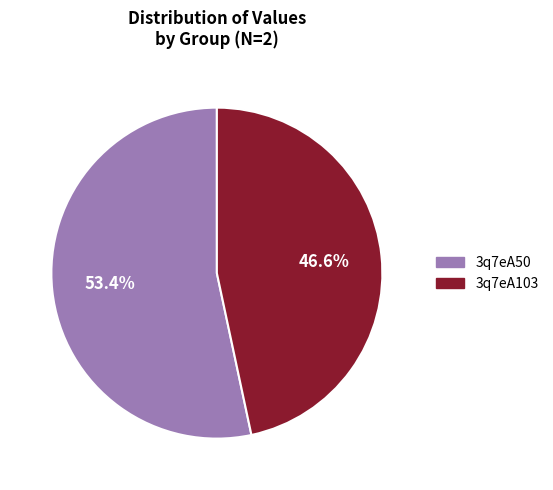

How many slices are in this pie chart?

2